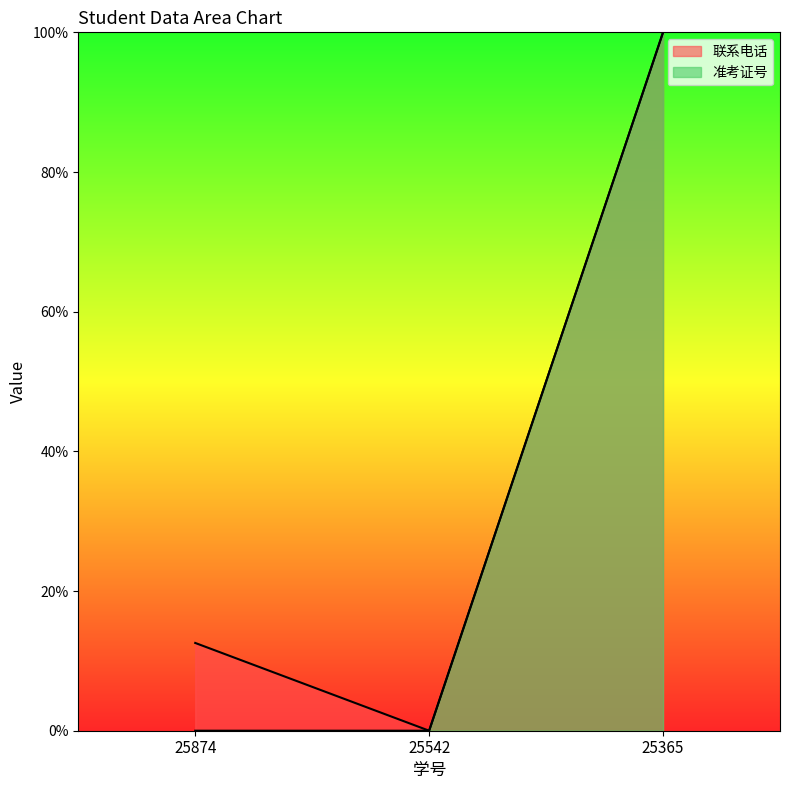

The value of 联系电话 at 25542 is 0.0. True or false?

True